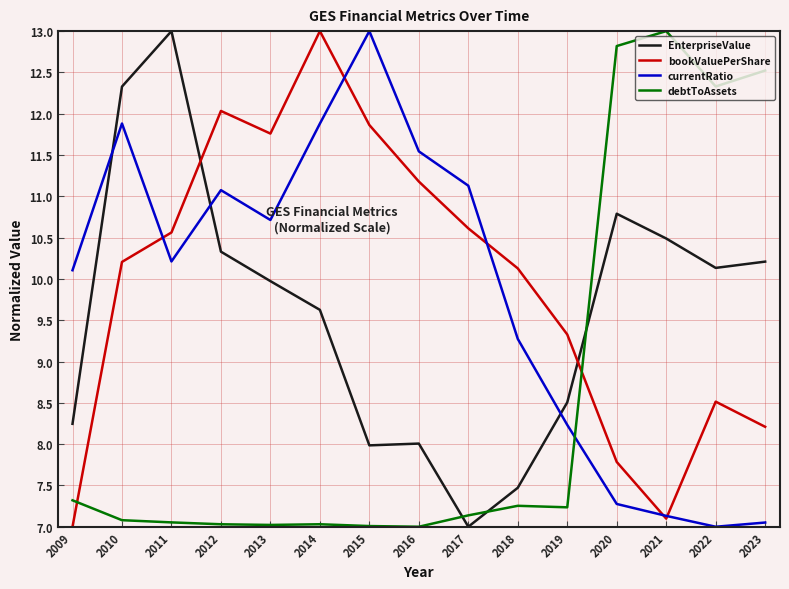

What is the smallest value displayed?

7.0